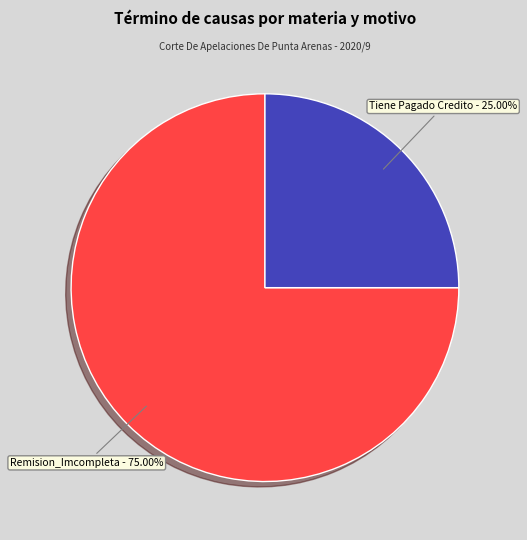

How many segments does this pie chart have?

2